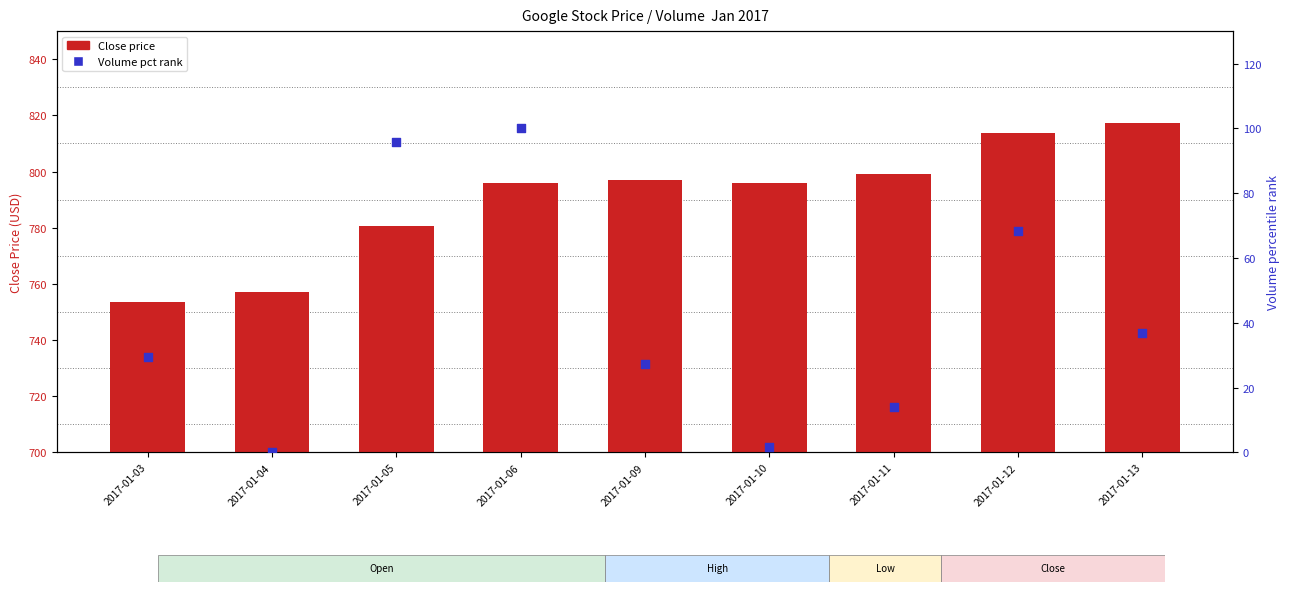

What are all the series names shown in the legend?

Close, Volume (pct rank)